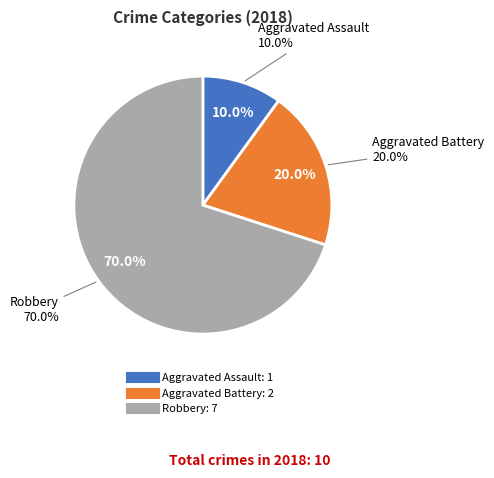

What is the smallest slice in the pie chart?

Aggravated Assault